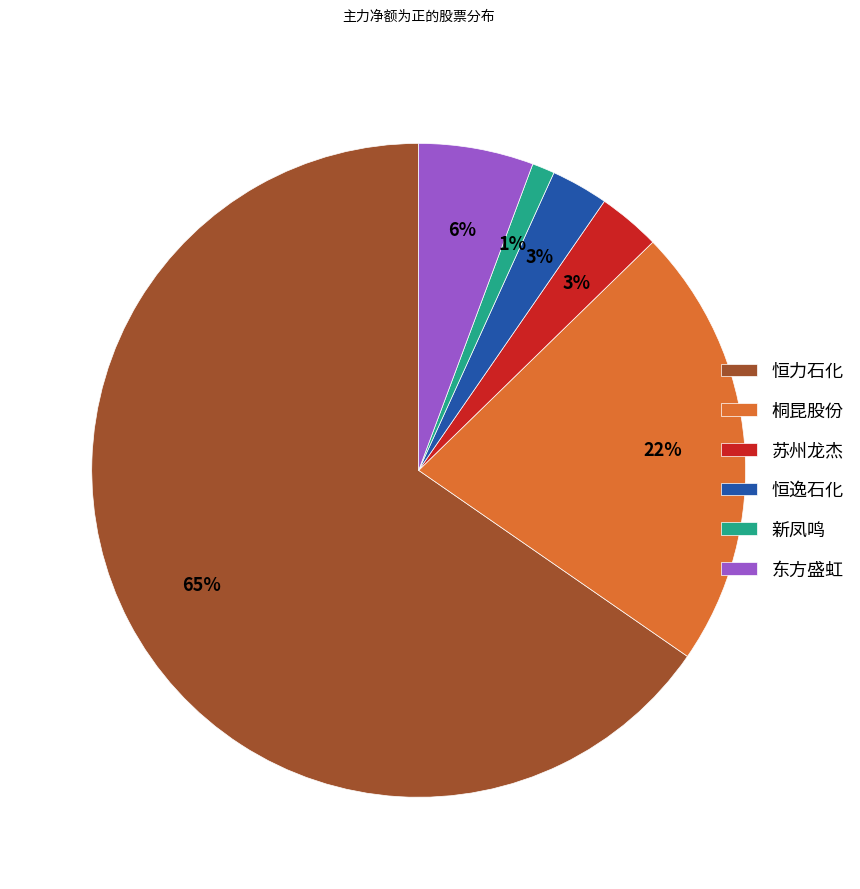

To the nearest percent, what is the difference between the 桐昆股份 and 东方盛虹 slice percentages?

16%